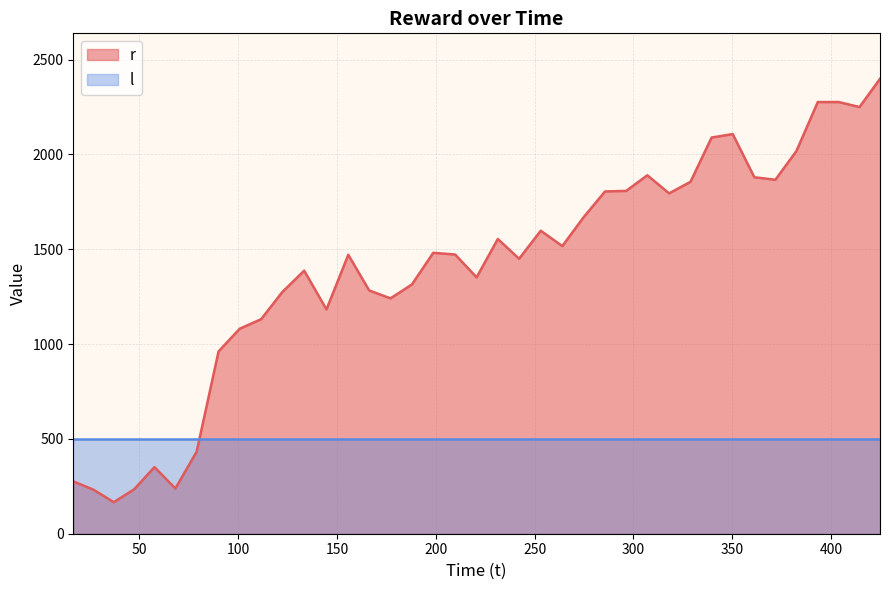

Which series has the largest total across all categories?

r